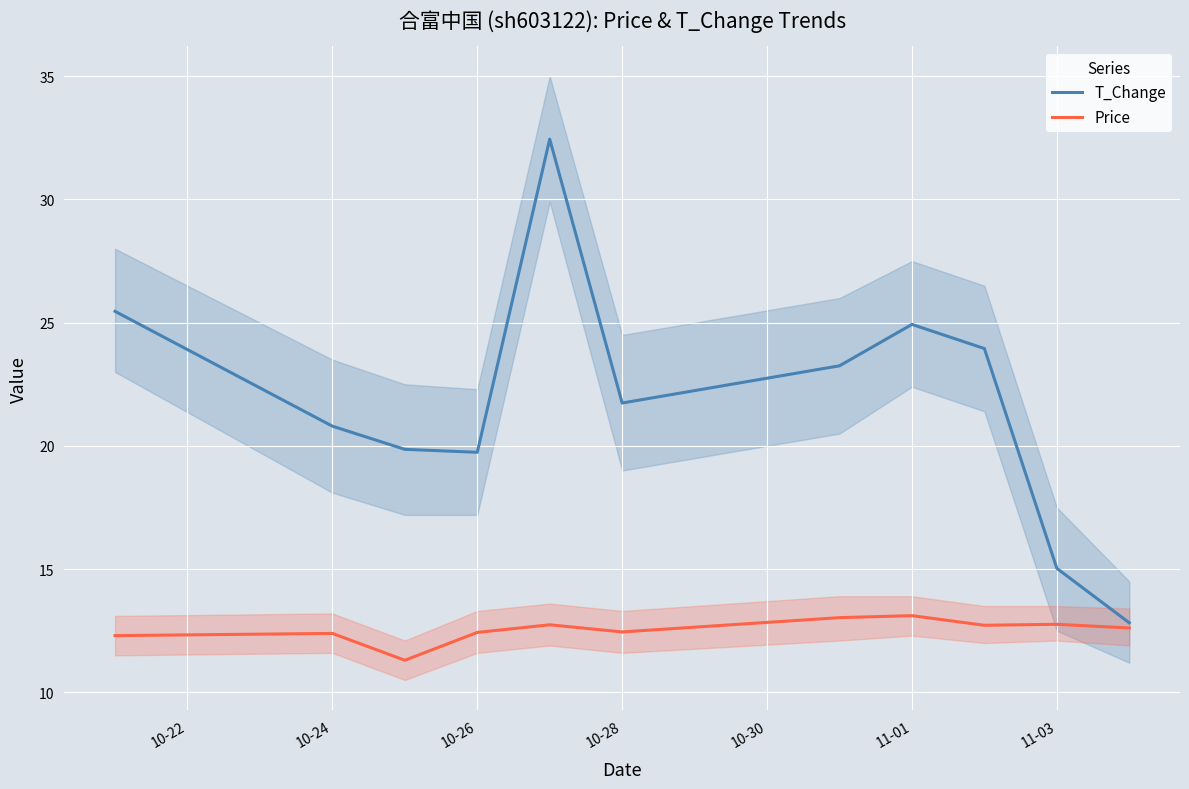

What is the difference between the maximum and minimum values in the Price series?

1.8